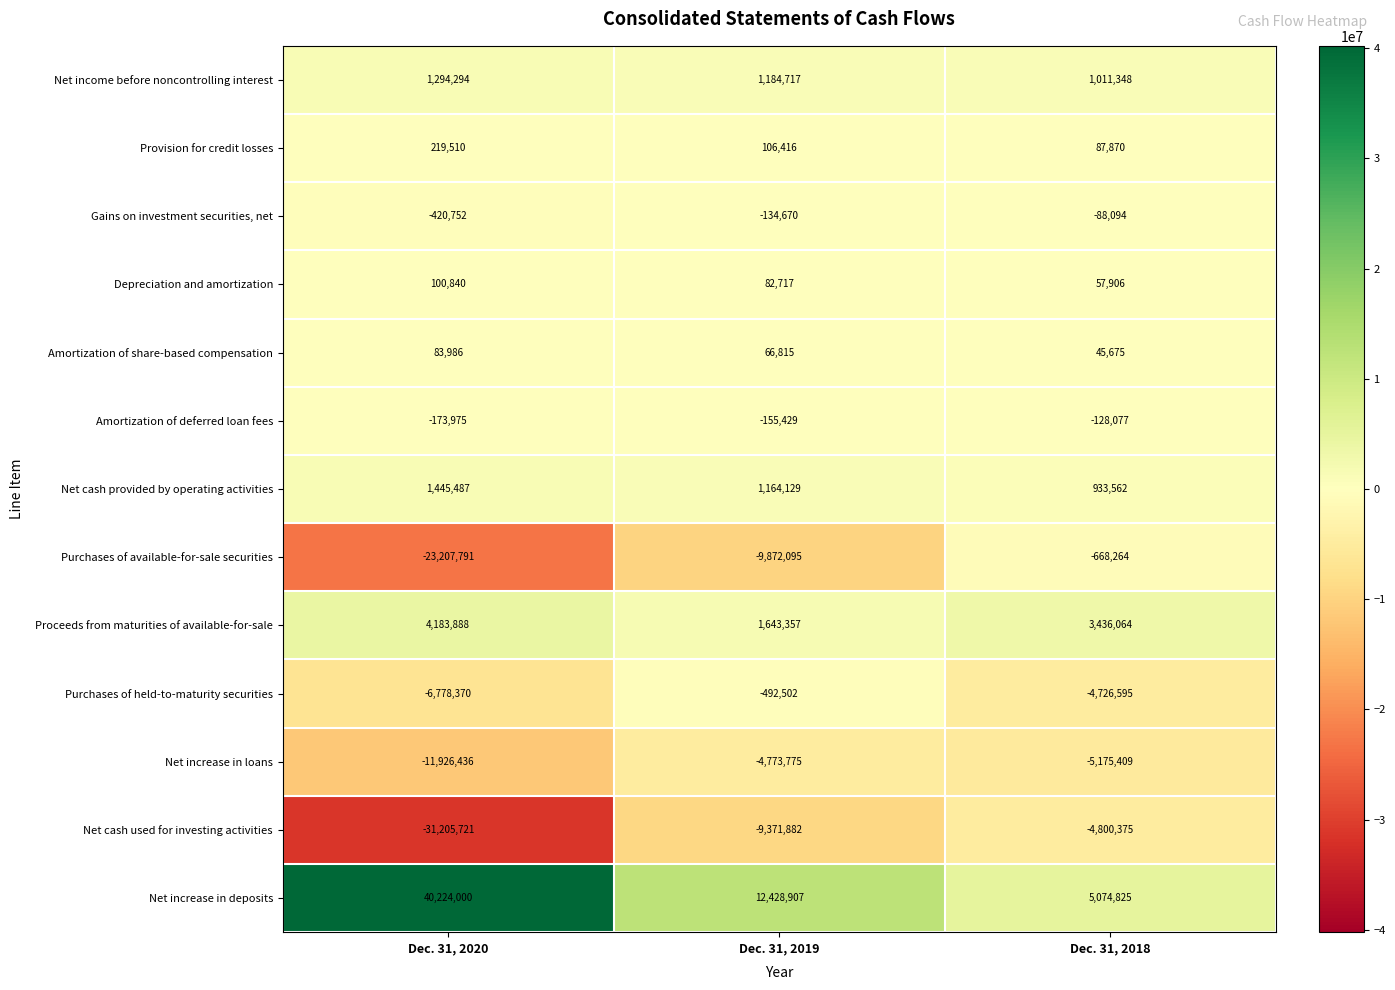

Rank the series by their maximum value, from highest to lowest.

Net increase in deposits, Proceeds from maturities of available-for-sale, Net cash provided by operating activities, Net income before noncontrolling interest, Provision for credit losses, Depreciation and amortization, Amortization of share-based compensation, Gains on investment securities, net, Amortization of deferred loan fees, Purchases of held-to-maturity securities, Purchases of available-for-sale securities, Net increase in loans, Net cash used for investing activities